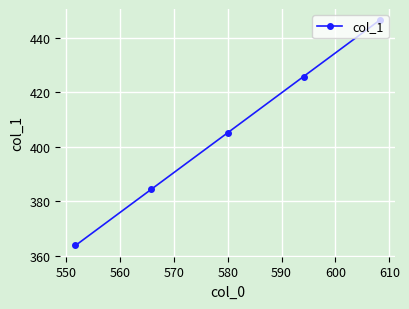

What is the value of the 3rd point from the left?

405.0